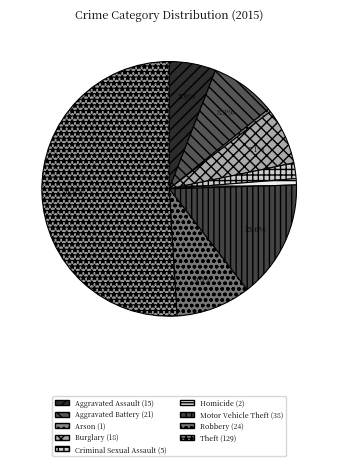

Is the sum of Burglary and Aggravated Assault greater than half?

No